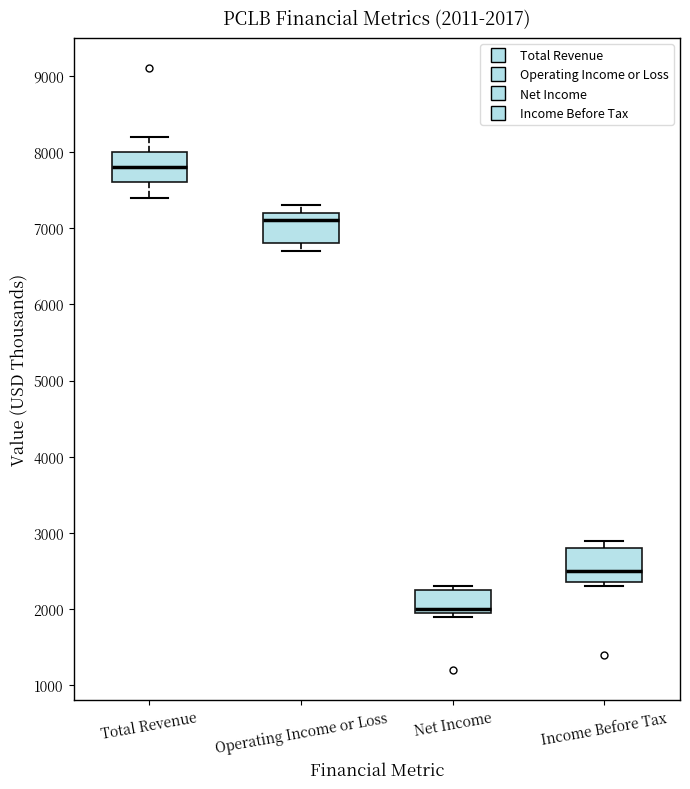

Which box's median line is the lowest?

Net Income